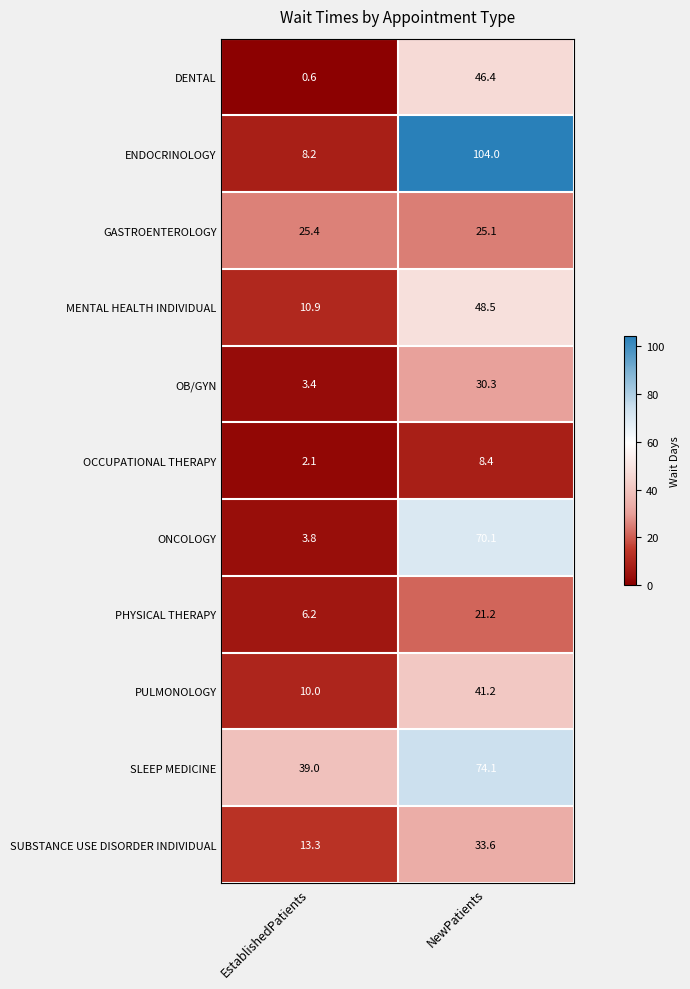

Which label corresponds to the smallest value in the chart?

EstablishedPatients